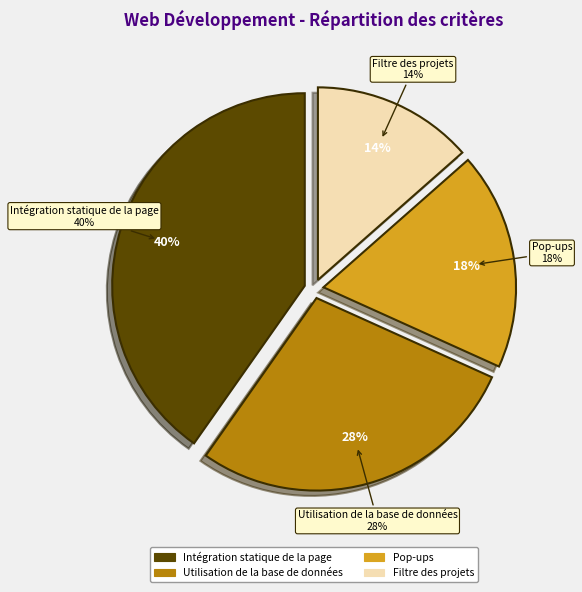

Rank the categories by value from lowest to highest.

Filtre des projets, Pop-ups, Utilisation de la base de données, Intégration statique de la page